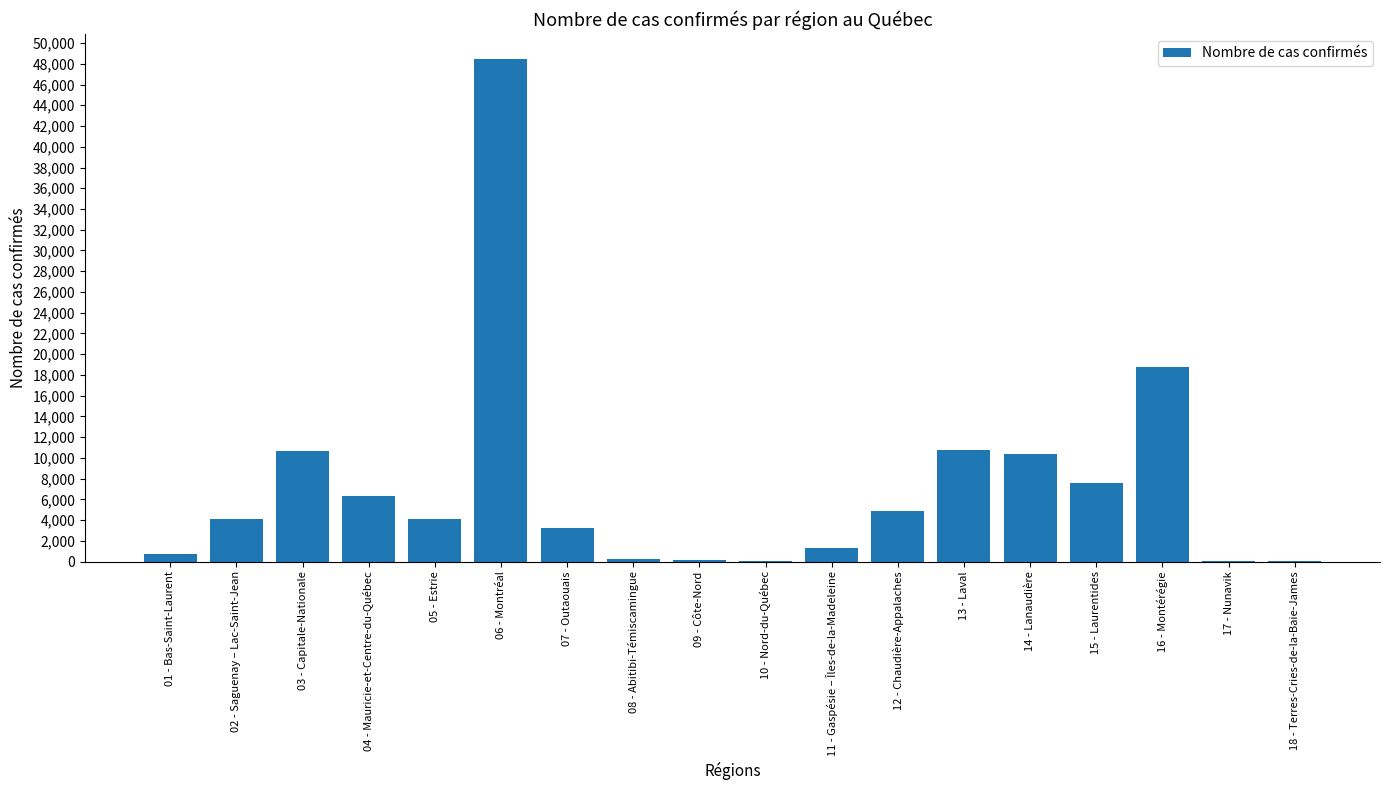

Between 16 - Montérégie and 14 - Lanaudière, which is larger?

16 - Montérégie